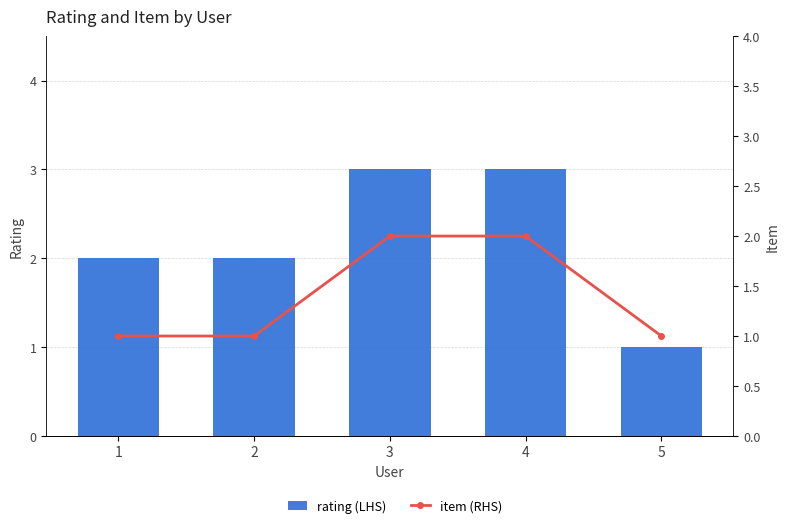

What is the maximum value shown in the chart?

3